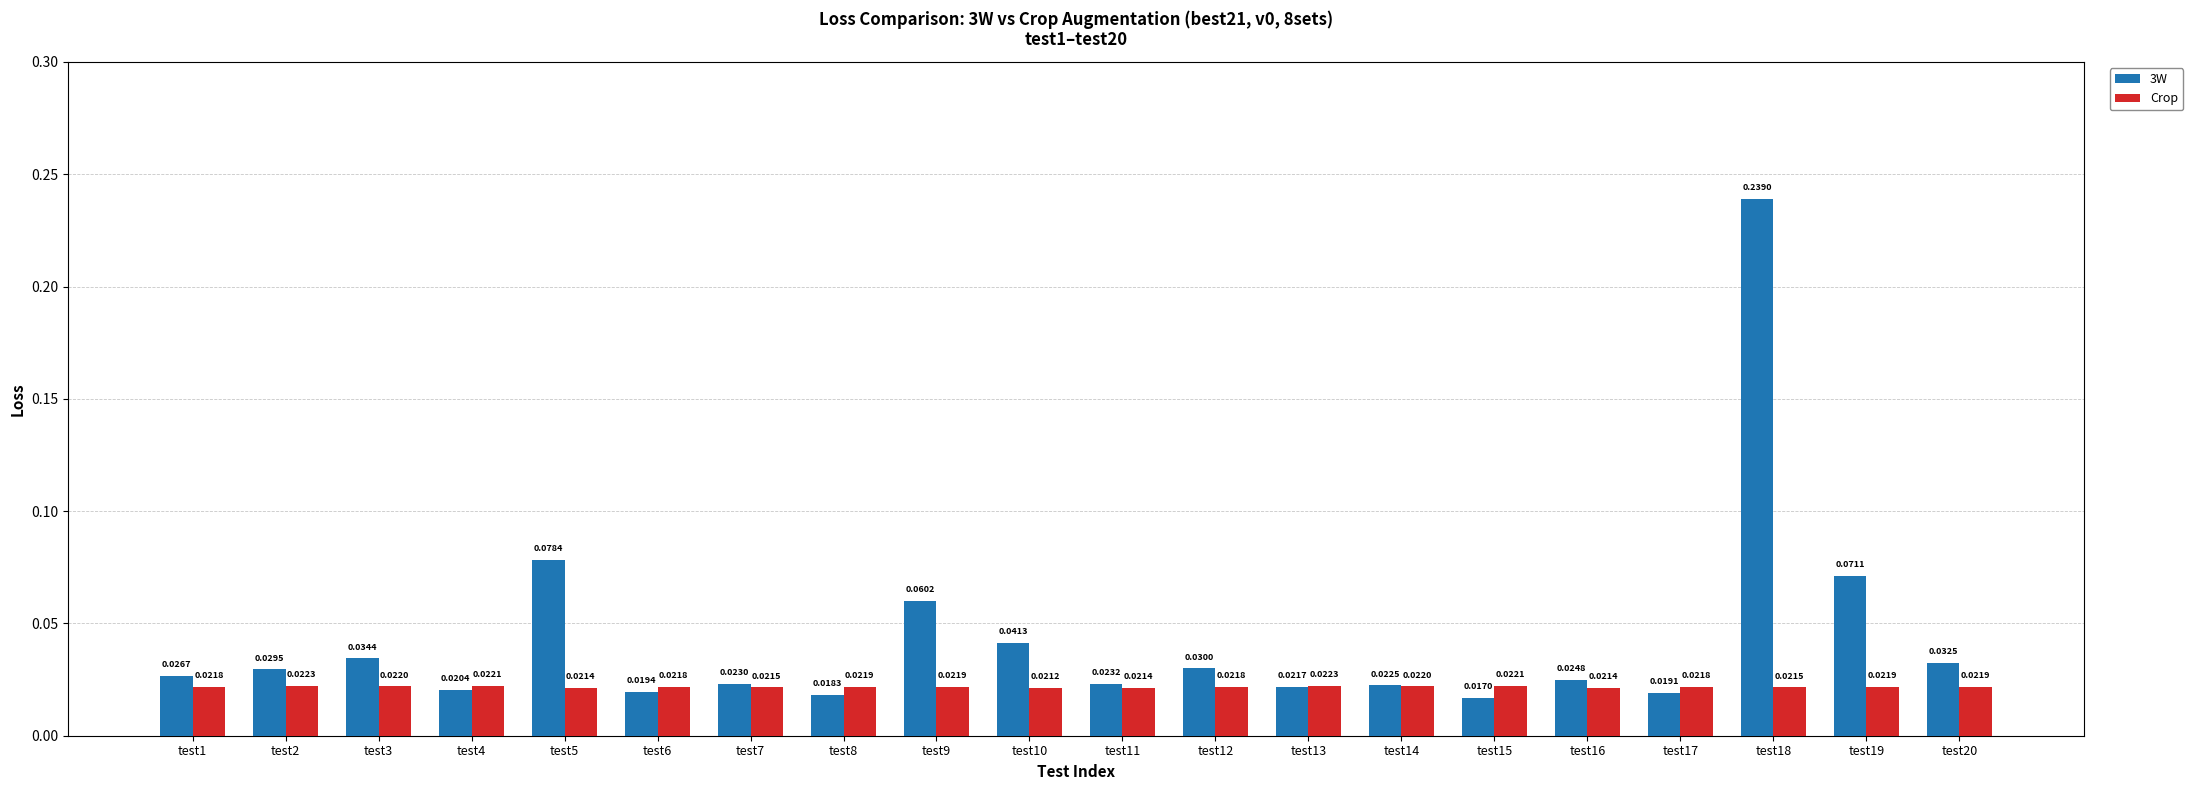

How many bars are there in each group?

2